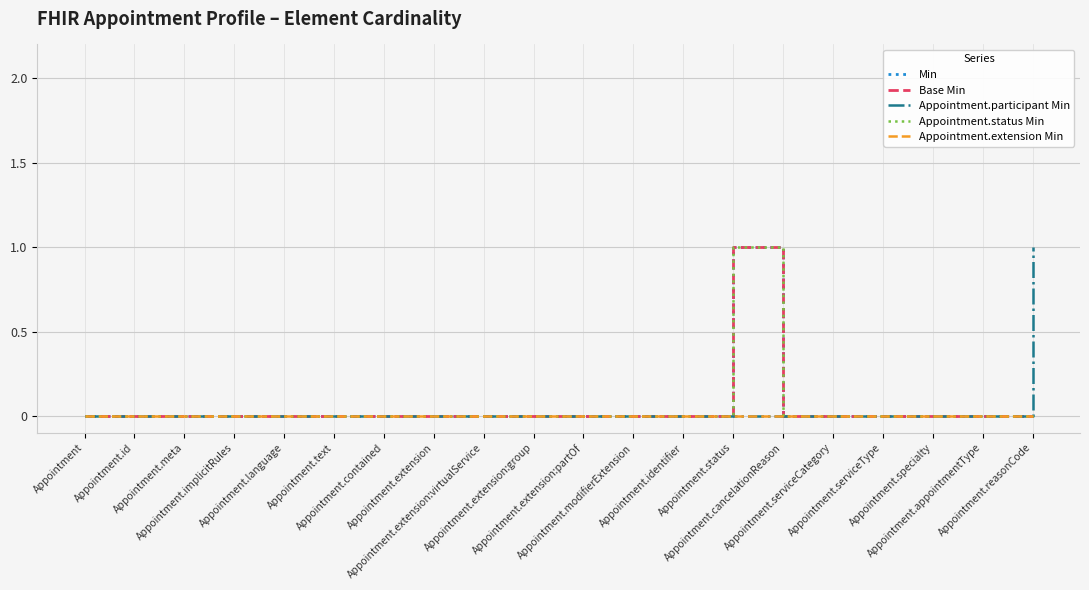

Is this an area chart (filled region under the line)?

No